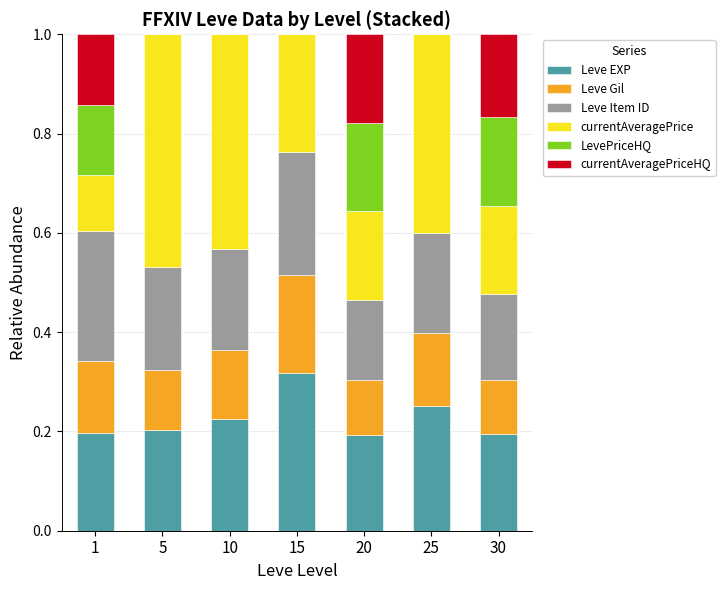

What is the total value across all series at 1?

1.0